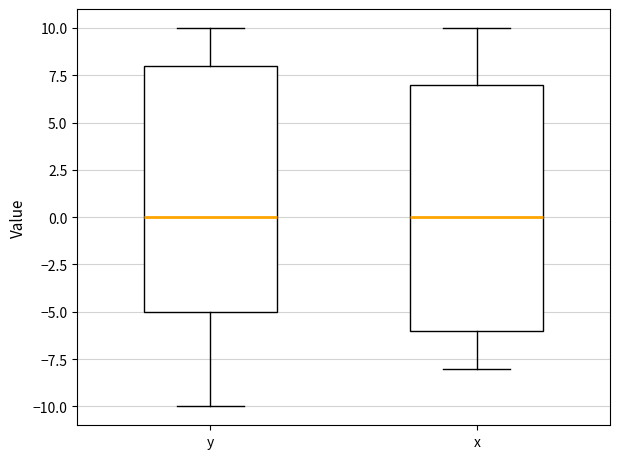

Where is the lower edge of the box for y on the y-axis? The values are not printed on the chart, so give them approximately, as read against the axis.

-5